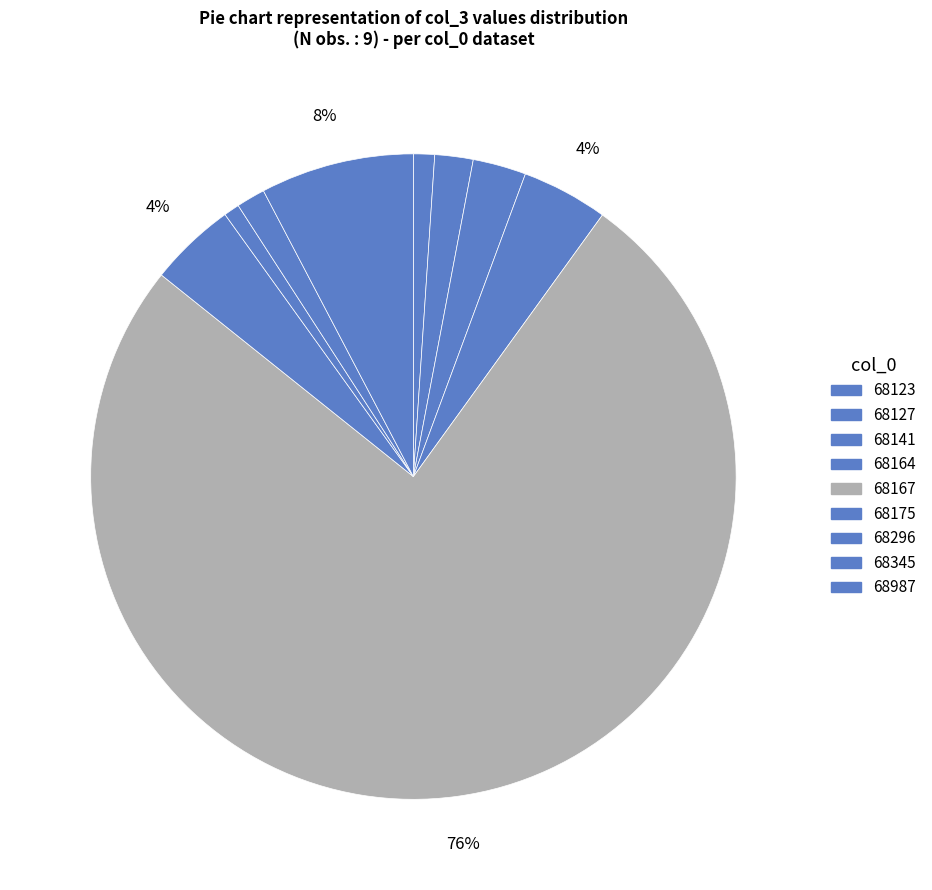

The 68141 slice represents 3% of the pie. True or false?

True